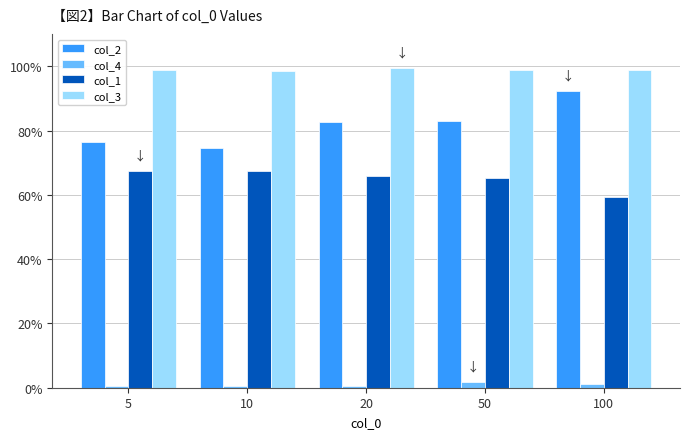

Rank the series at 100 from lowest to highest value.

col_4, col_1, col_2, col_3